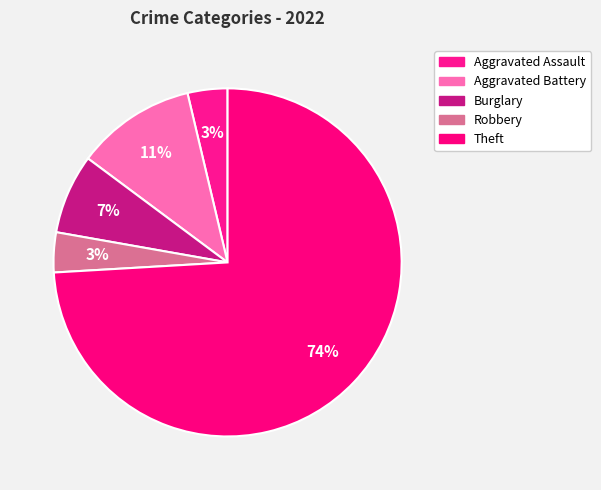

How much of the chart is everything except Robbery?

96.3%